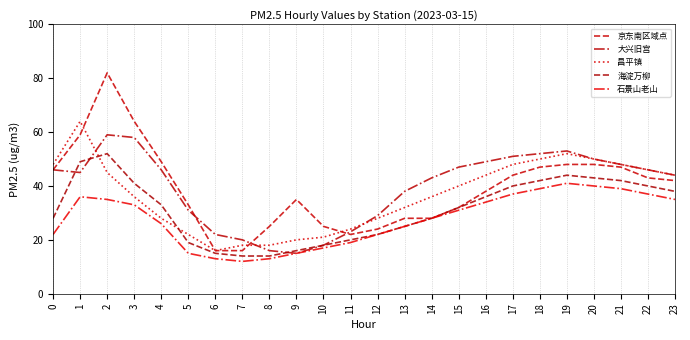

Which series has the largest range (max minus min)?

京东南区域点